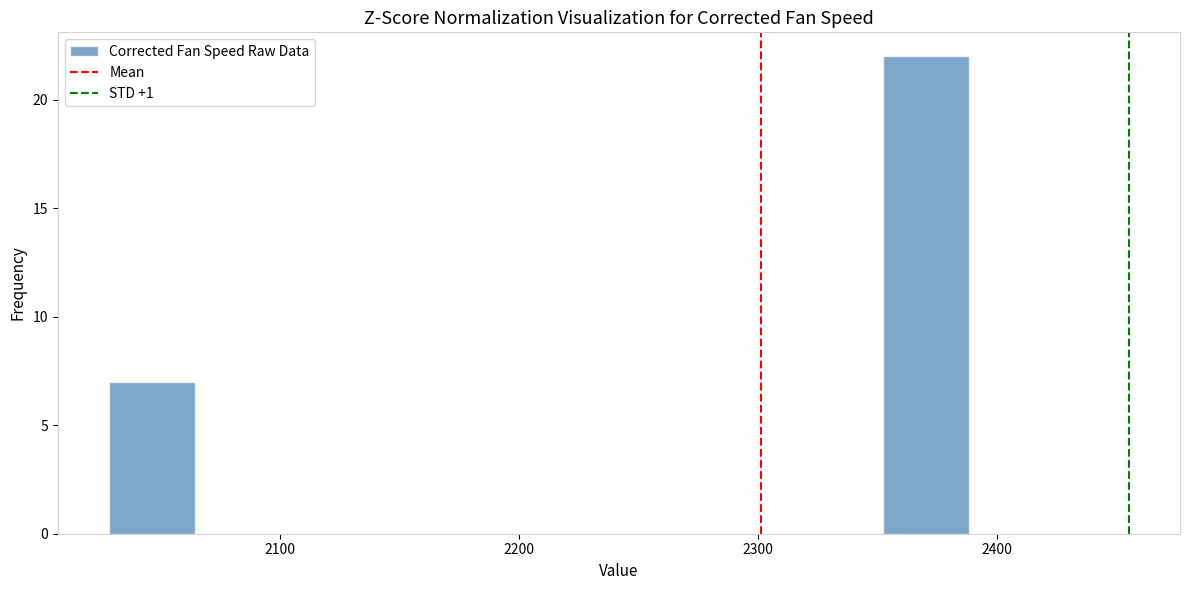

Read against the x-axis, roughly where is the centre of the tallest bar?

2370